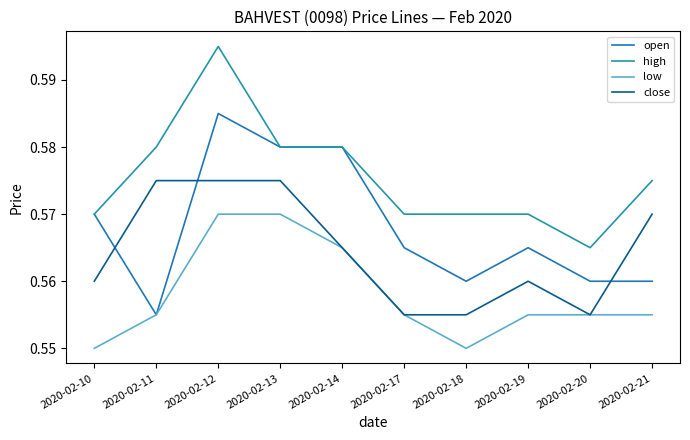

Does the chart have visible grid lines?

No